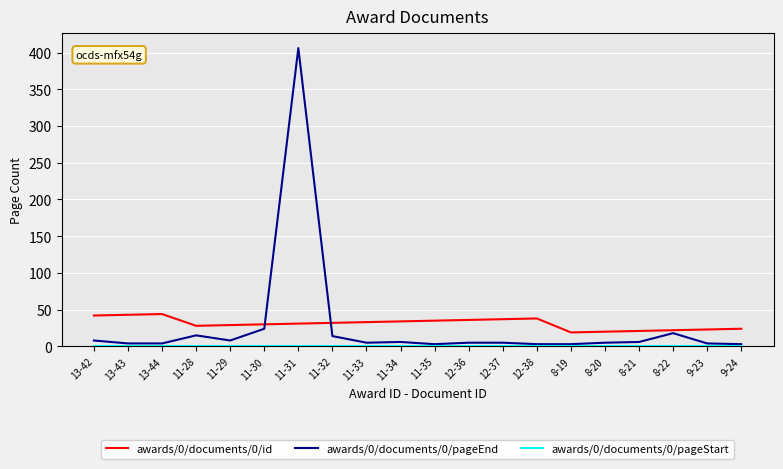

Is it true that awards/0/documents/0/pageEnd equals 3 at 8-19?

True